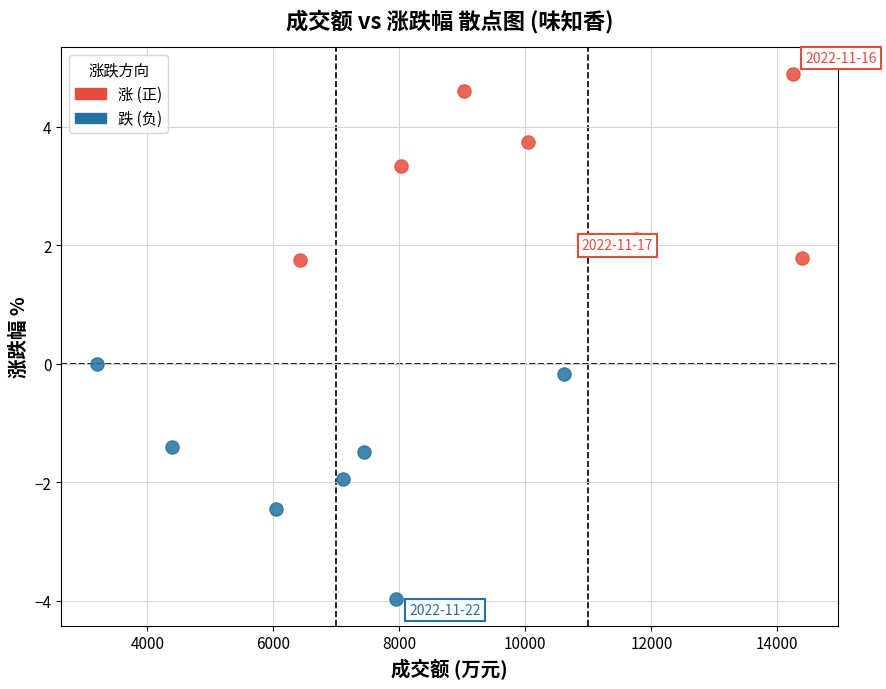

Which series has the widest spread of Y values?

跌 (负)